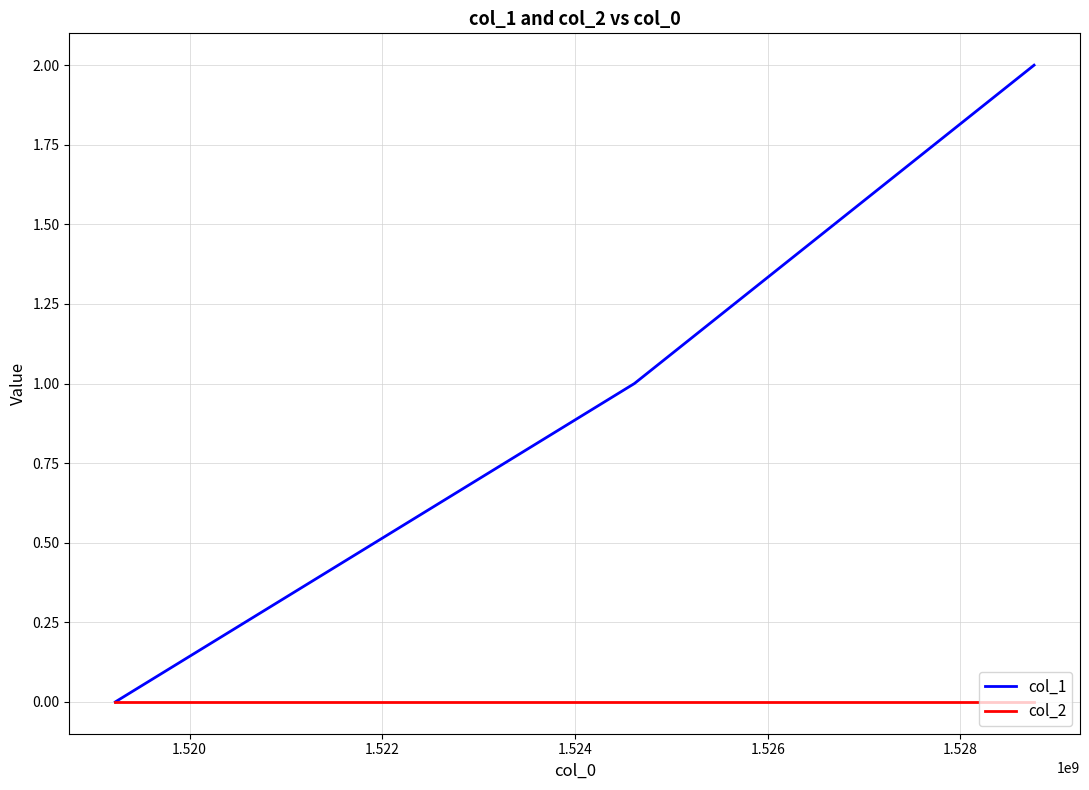

Count the number of data series in this chart.

2